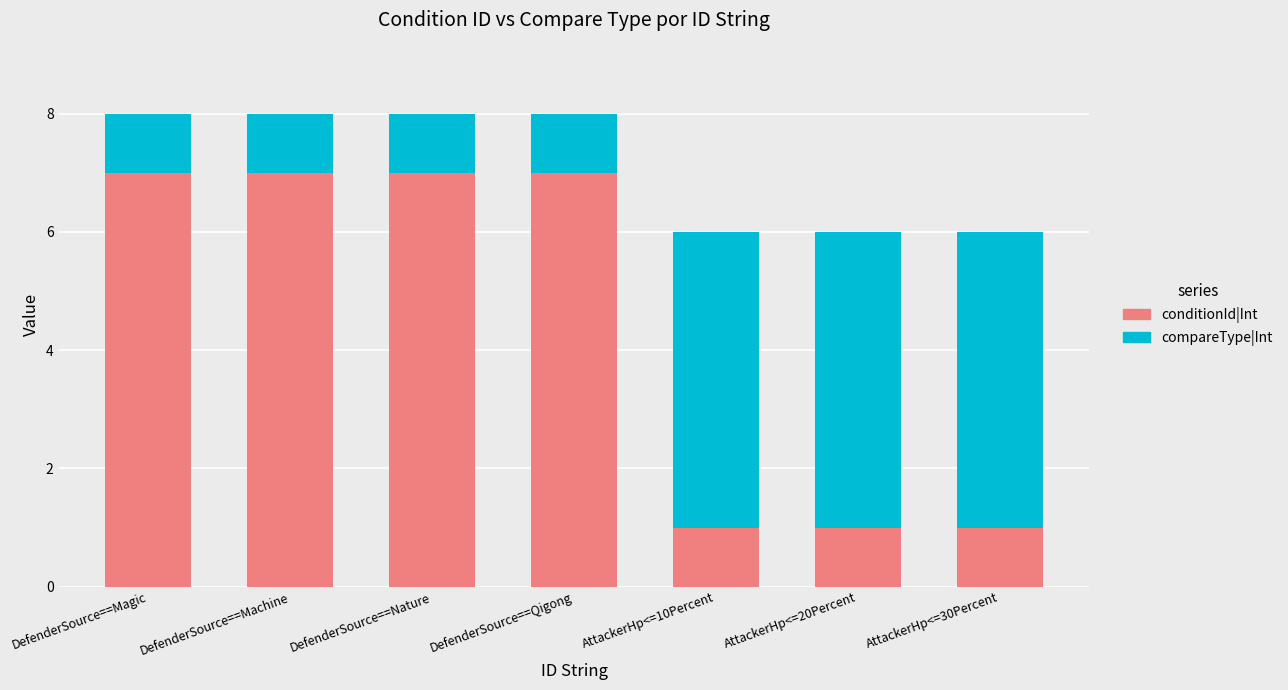

What is the sum of the conditionId|Int values at AttackerHp<=10Percent and DefenderSource==Machine?

8